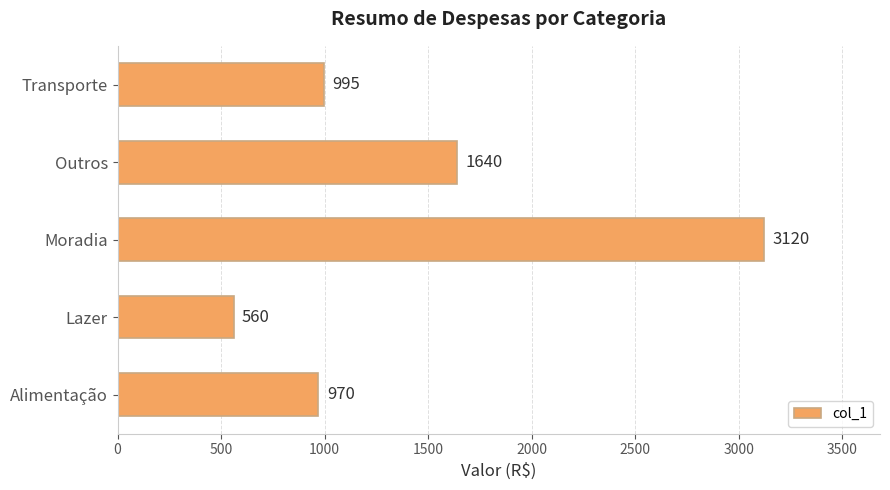

What is the ratio of the value at Outros to the value at Alimentação?

1.7